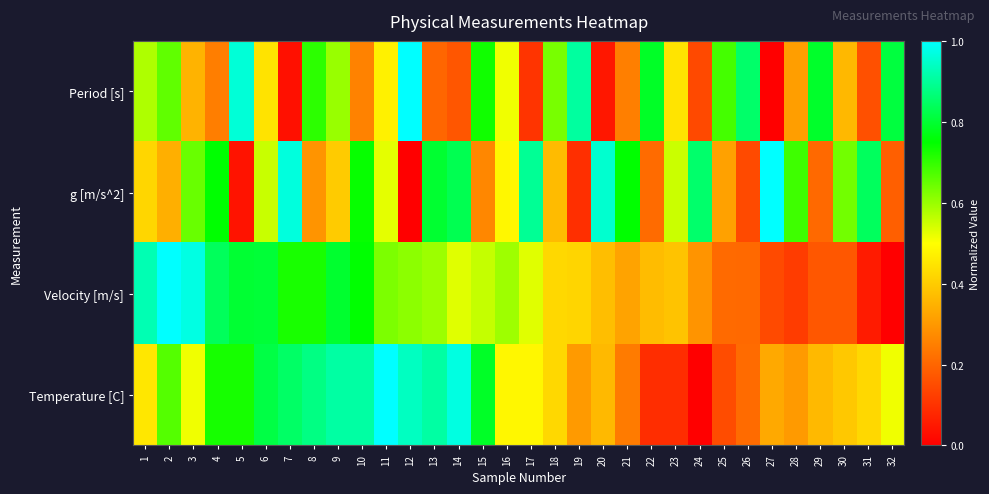

Reading left to right, transcribe all the data shown in this chart.

Period [s]: 1=0.6	2=0.7	3=0.4	4=0.2	5=1.0	6=0.4	7=0.0	8=0.7	9=0.6	10=0.3	11=0.5	12=1.0	13=0.2	14=0.2	15=0.7	16=0.5	17=0.1	18=0.6	19=0.9	20=0.0	21=0.3	22=0.8	23=0.4	24=0.1	25=0.7	26=0.9	27=0.0	28=0.3	29=0.8	30=0.4	31=0.2	32=0.8
g [m/s^2]: 1=0.4	2=0.3	3=0.6	4=0.8	5=0.0	6=0.6	7=1.0	8=0.3	9=0.4	10=0.7	11=0.5	12=0.0	13=0.8	14=0.8	15=0.3	16=0.5	17=0.9	18=0.4	19=0.1	20=1.0	21=0.7	22=0.2	23=0.6	24=0.9	25=0.3	26=0.1	27=1.0	28=0.7	29=0.2	30=0.6	31=0.8	32=0.2
Velocity [m/s]: 1=0.9	2=1.0	3=1.0	4=0.8	5=0.8	6=0.8	7=0.7	8=0.7	9=0.8	10=0.8	11=0.6	12=0.6	13=0.6	14=0.5	15=0.6	16=0.6	17=0.5	18=0.4	19=0.4	20=0.4	21=0.3	22=0.4	23=0.4	24=0.3	25=0.2	26=0.2	27=0.1	28=0.1	29=0.2	30=0.2	31=0.1	32=0.0
Temperature [C]: 1=0.5	2=0.7	3=0.5	4=0.7	5=0.7	6=0.8	7=0.8	8=0.9	9=0.9	10=0.9	11=1.0	12=0.9	13=0.9	14=1.0	15=0.8	16=0.5	17=0.5	18=0.4	19=0.3	20=0.4	21=0.2	22=0.1	23=0.1	24=0.0	25=0.2	26=0.2	27=0.3	28=0.3	29=0.4	30=0.4	31=0.4	32=0.5